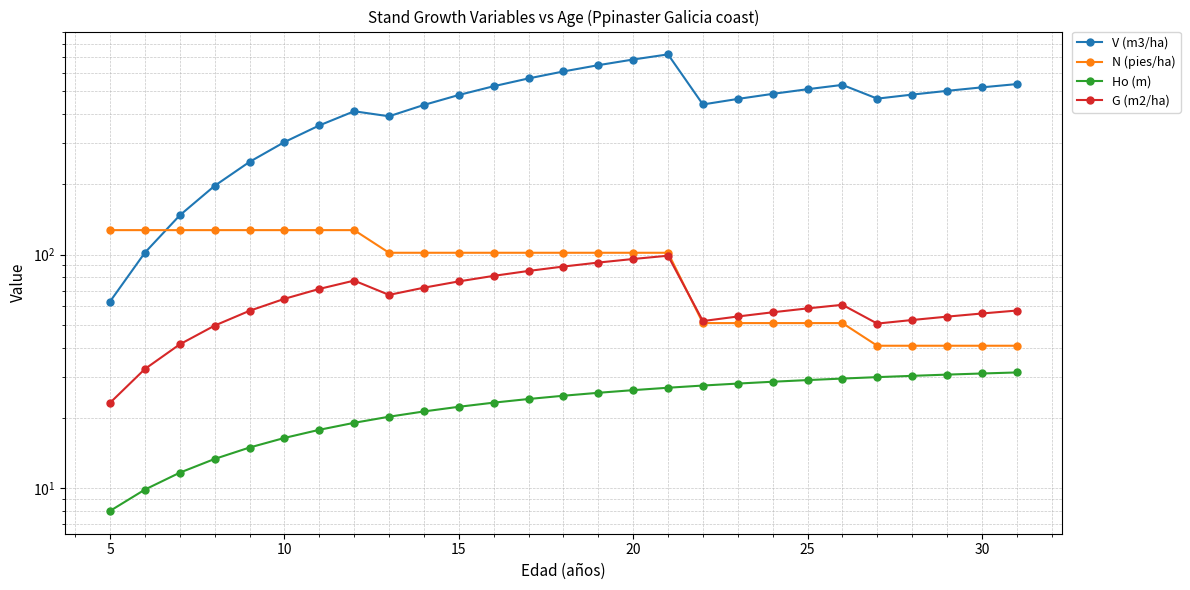

True or false: Ho (m) and N (pies/ha) intersect in this chart.

False